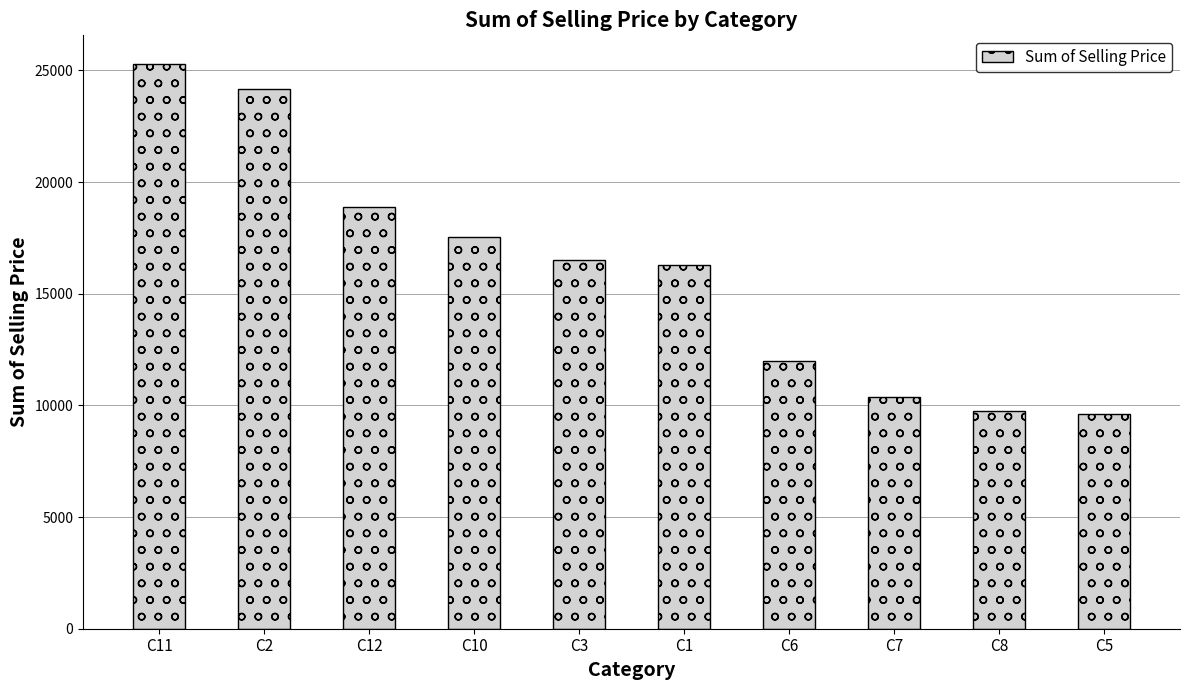

What is the smallest value displayed?

9595.3